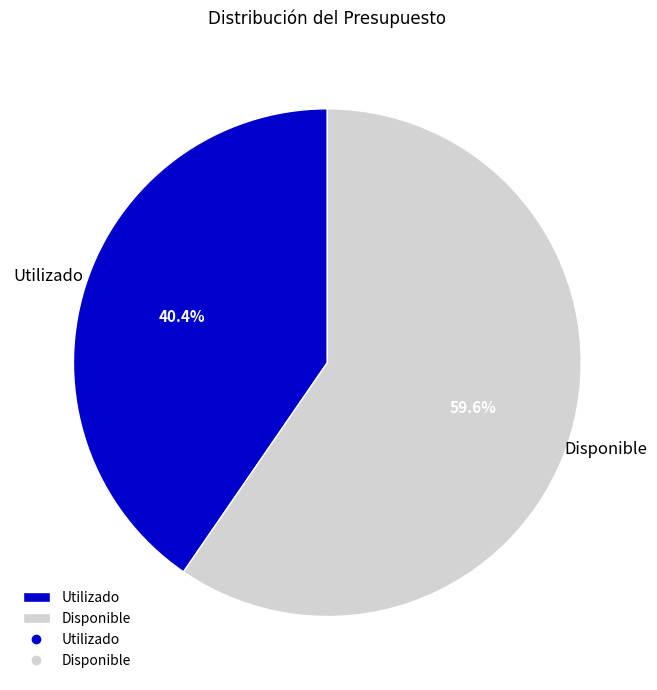

Is it true that Disponible is 52% of the pie?

False